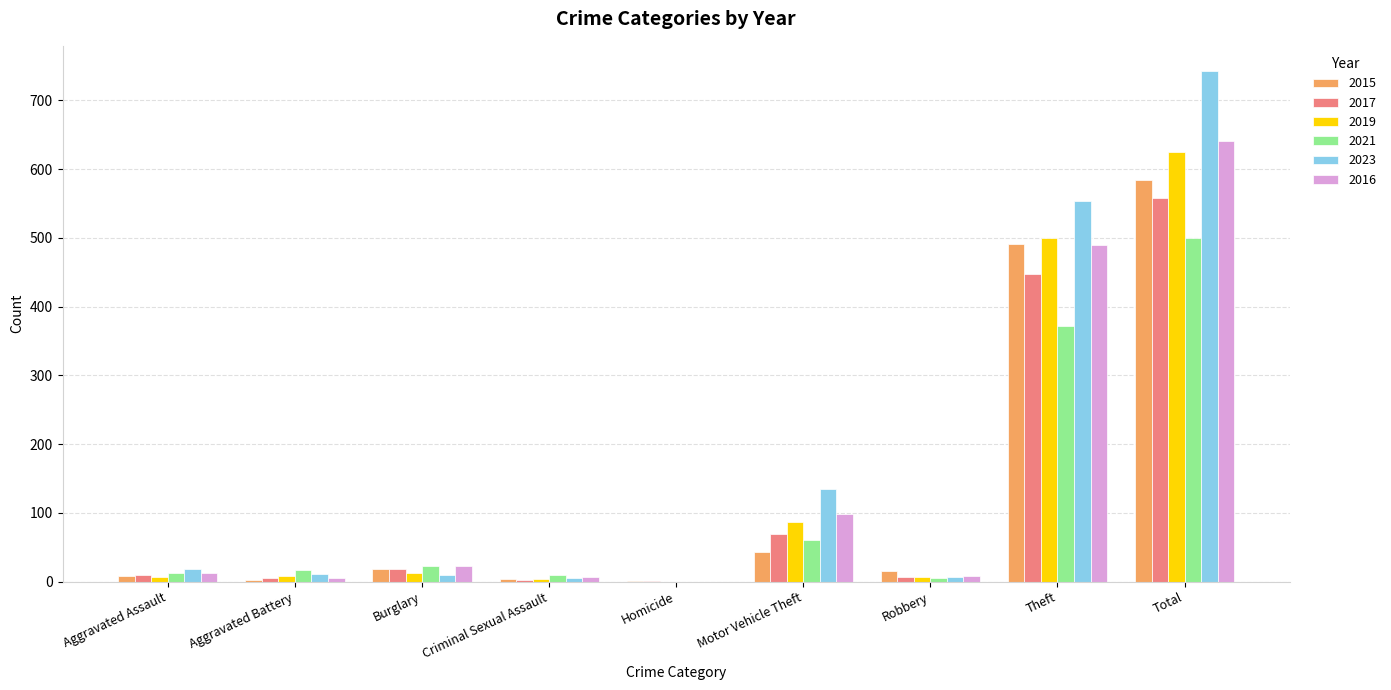

Is it true that 2016 equals -356 at Homicide?

False